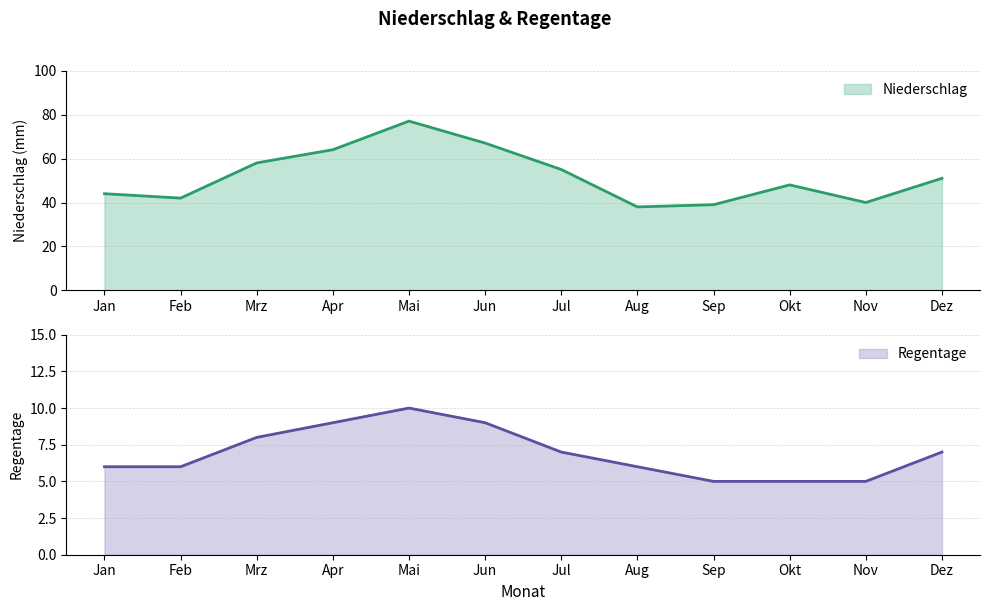

True or false: Regentage and Niederschlag intersect in this chart.

False